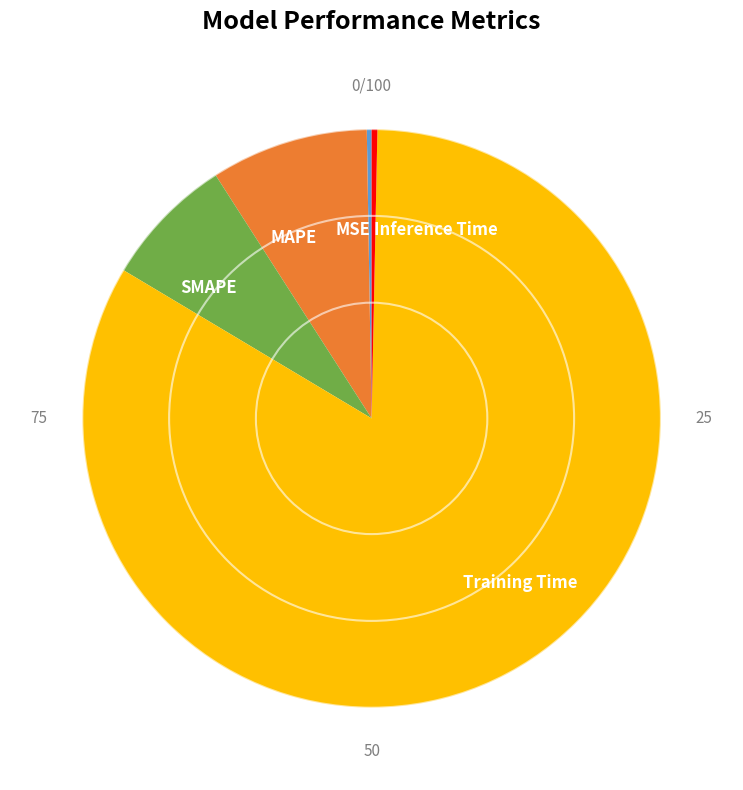

What is the largest slice in the pie chart?

Training Time